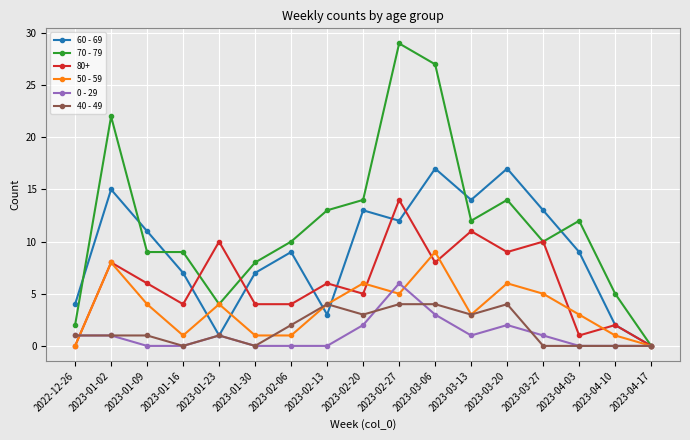

Is this an area chart (filled region under the line)?

No